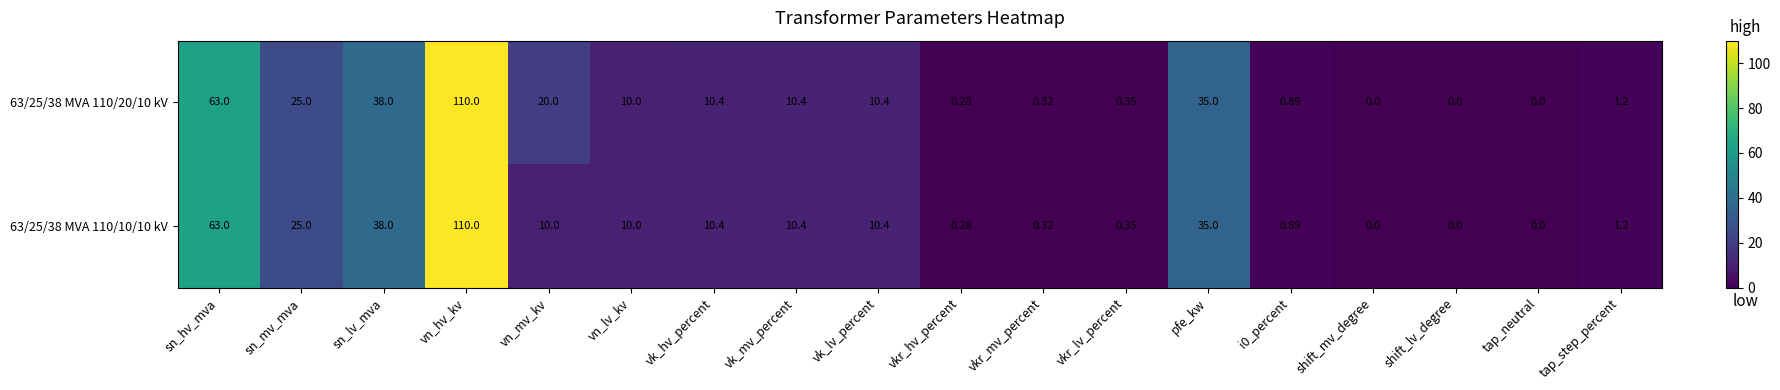

Which category has the highest value in the 63/25/38 MVA 110/10/10 kV series?

vn_hv_kv